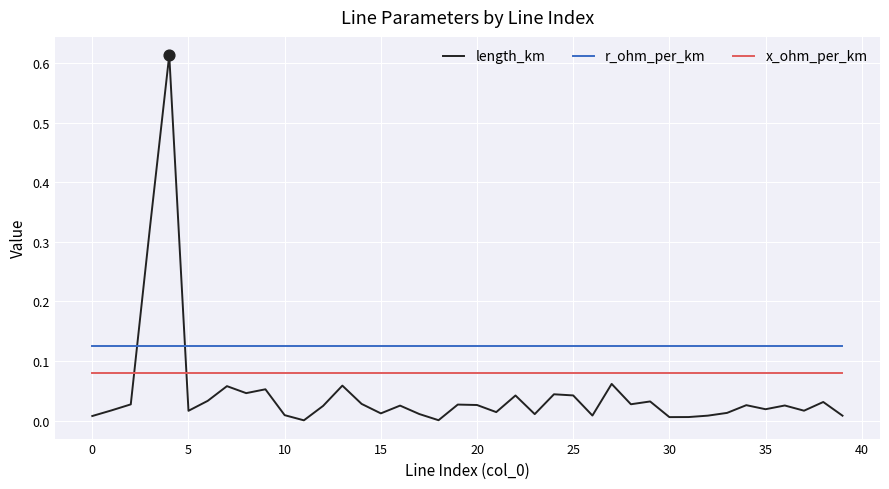

Which series has the largest total across all categories?

r_ohm_per_km